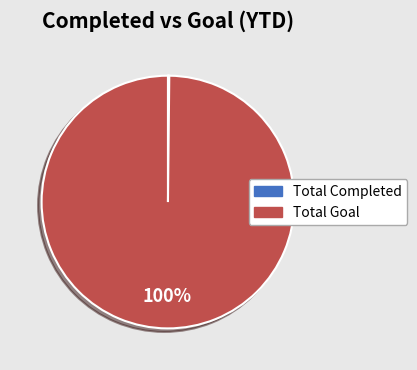

What is the majority slice?

Total Goal